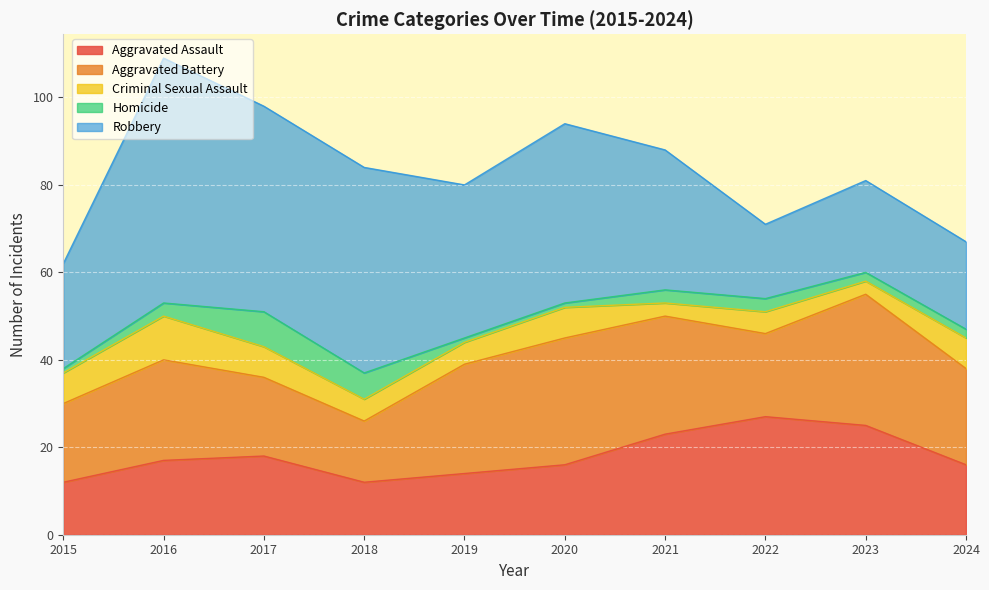

The value of Aggravated Assault at 2019 is 3. True or false?

False